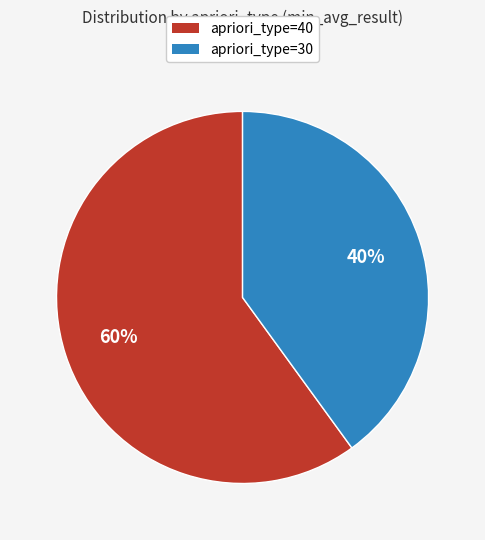

Is there a majority slice in this chart?

Yes